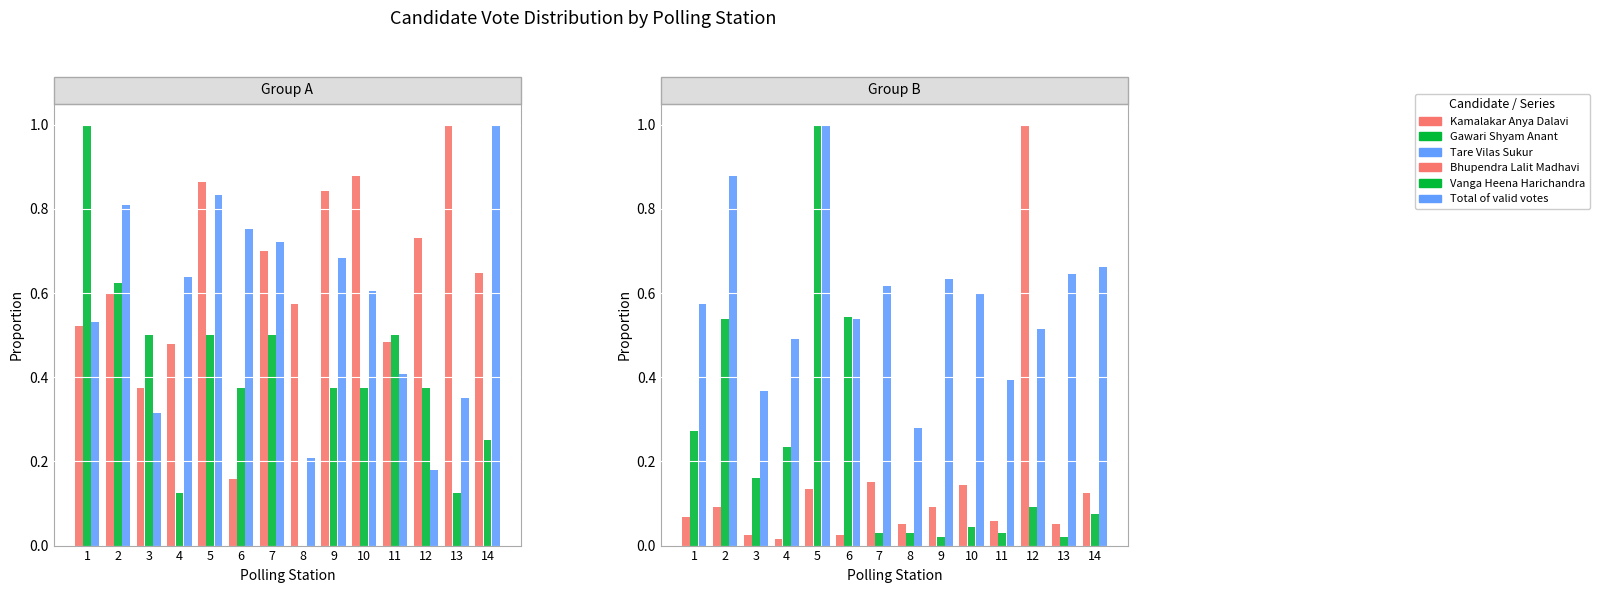

The value of Total of valid votes at 4 is 0.9. True or false?

False